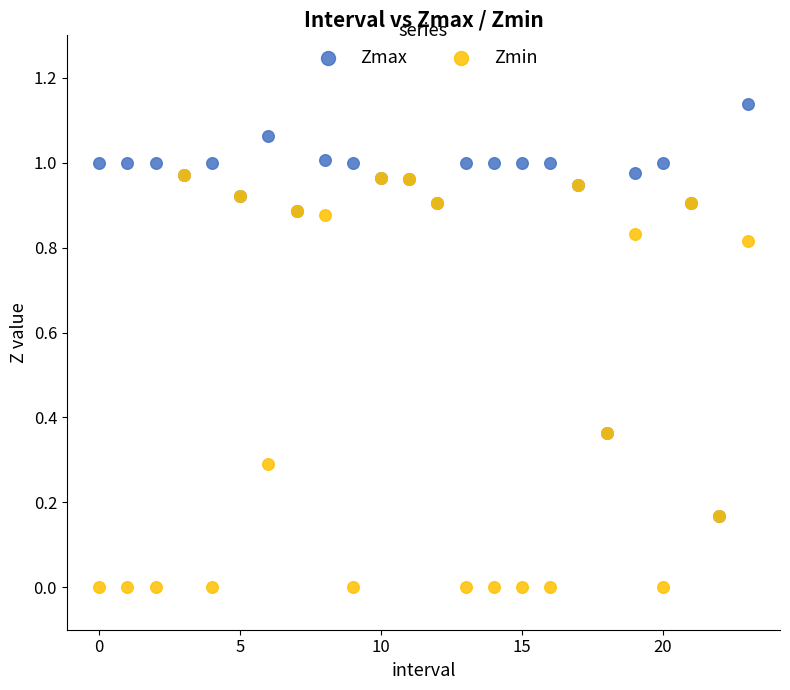

What are all the series names shown in the legend?

Zmax, Zmin